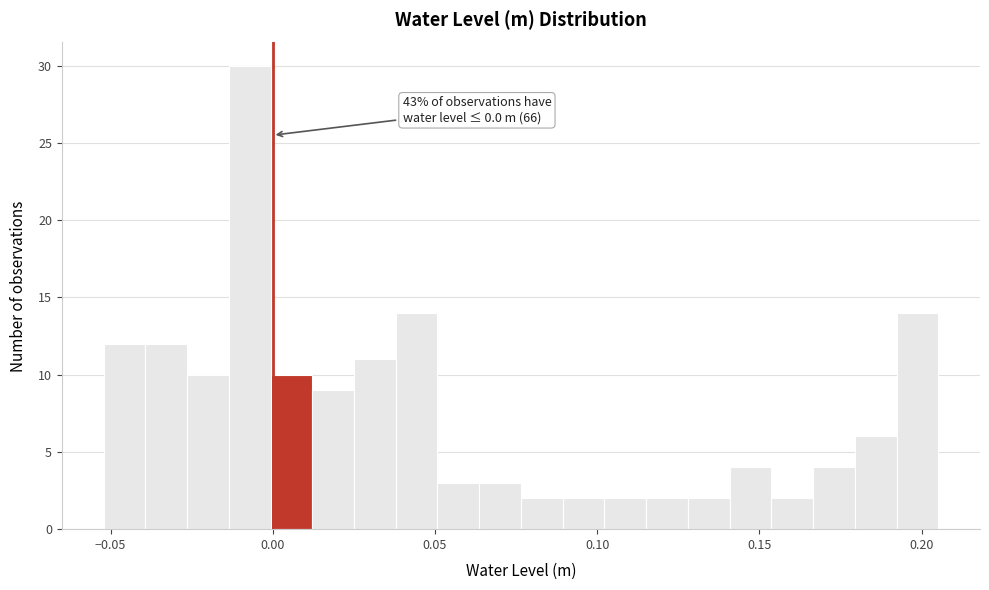

Around what value on the x-axis is the tallest bar? Give the approximate position of its centre, as read against the axis.

-0.005